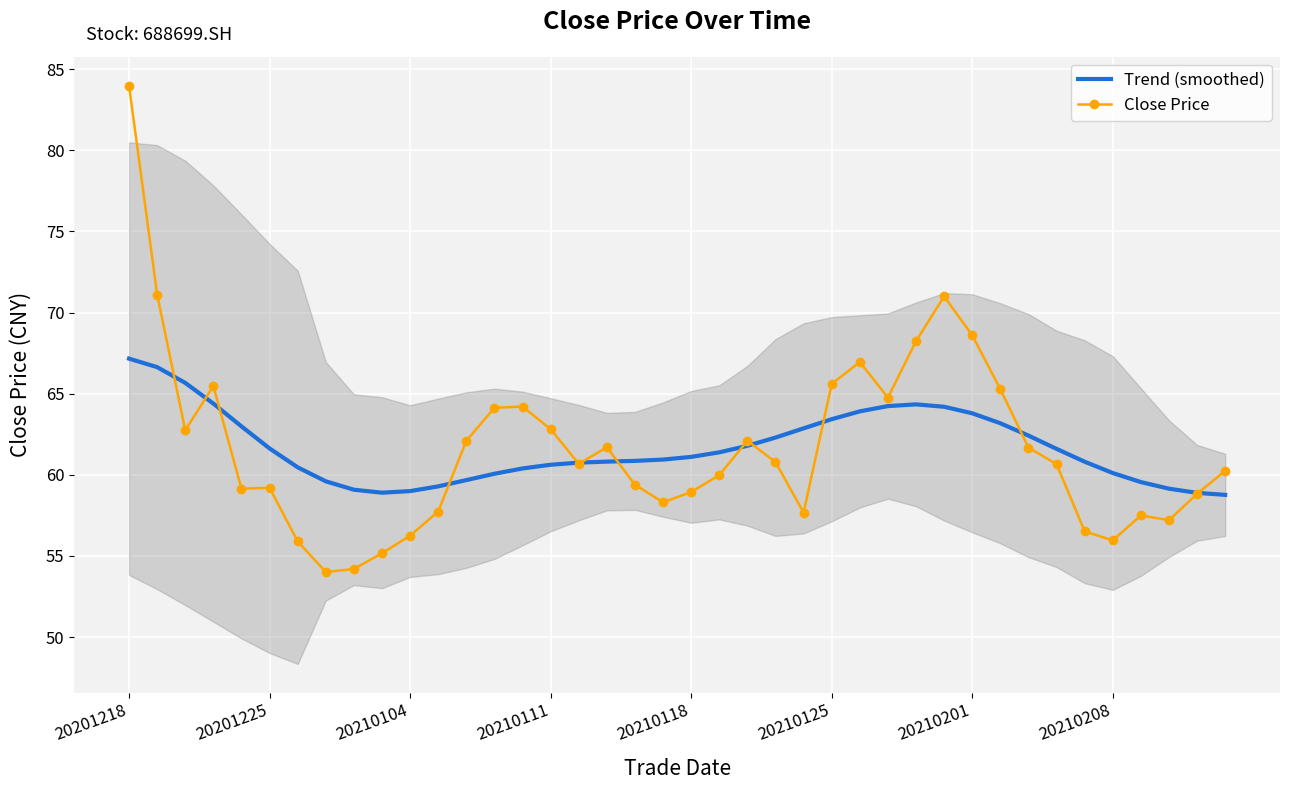

How many data points in Trend (smoothed) are above 61?

20